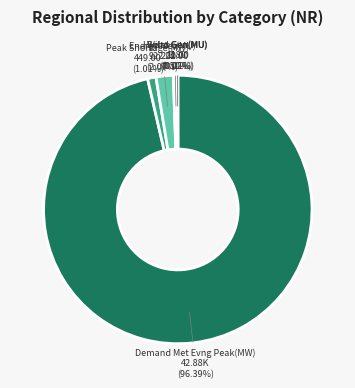

What is the largest slice in the pie chart?

Demand Met Evng Peak(MW)